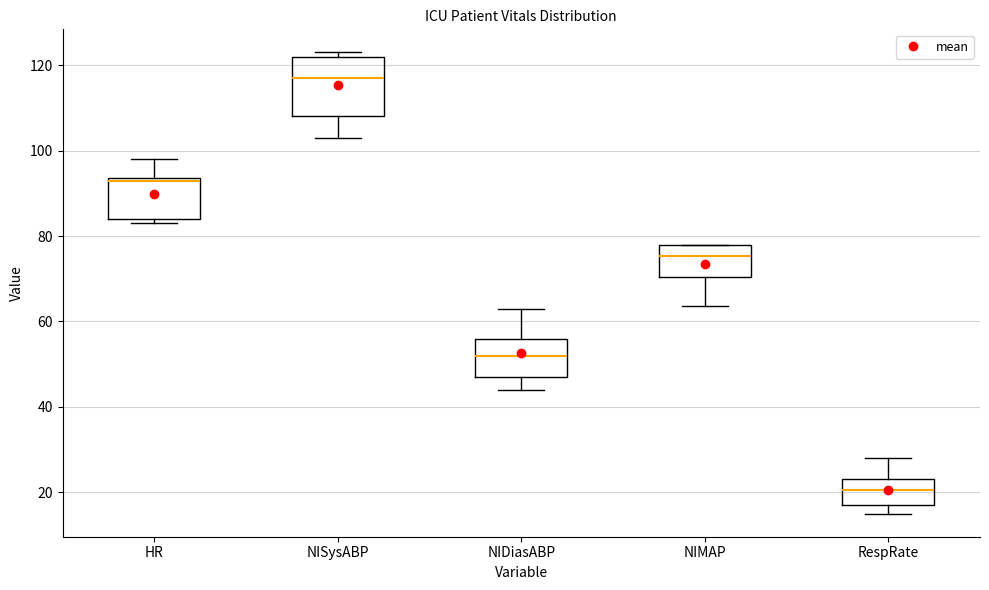

Which box has the lowest median line?

RespRate